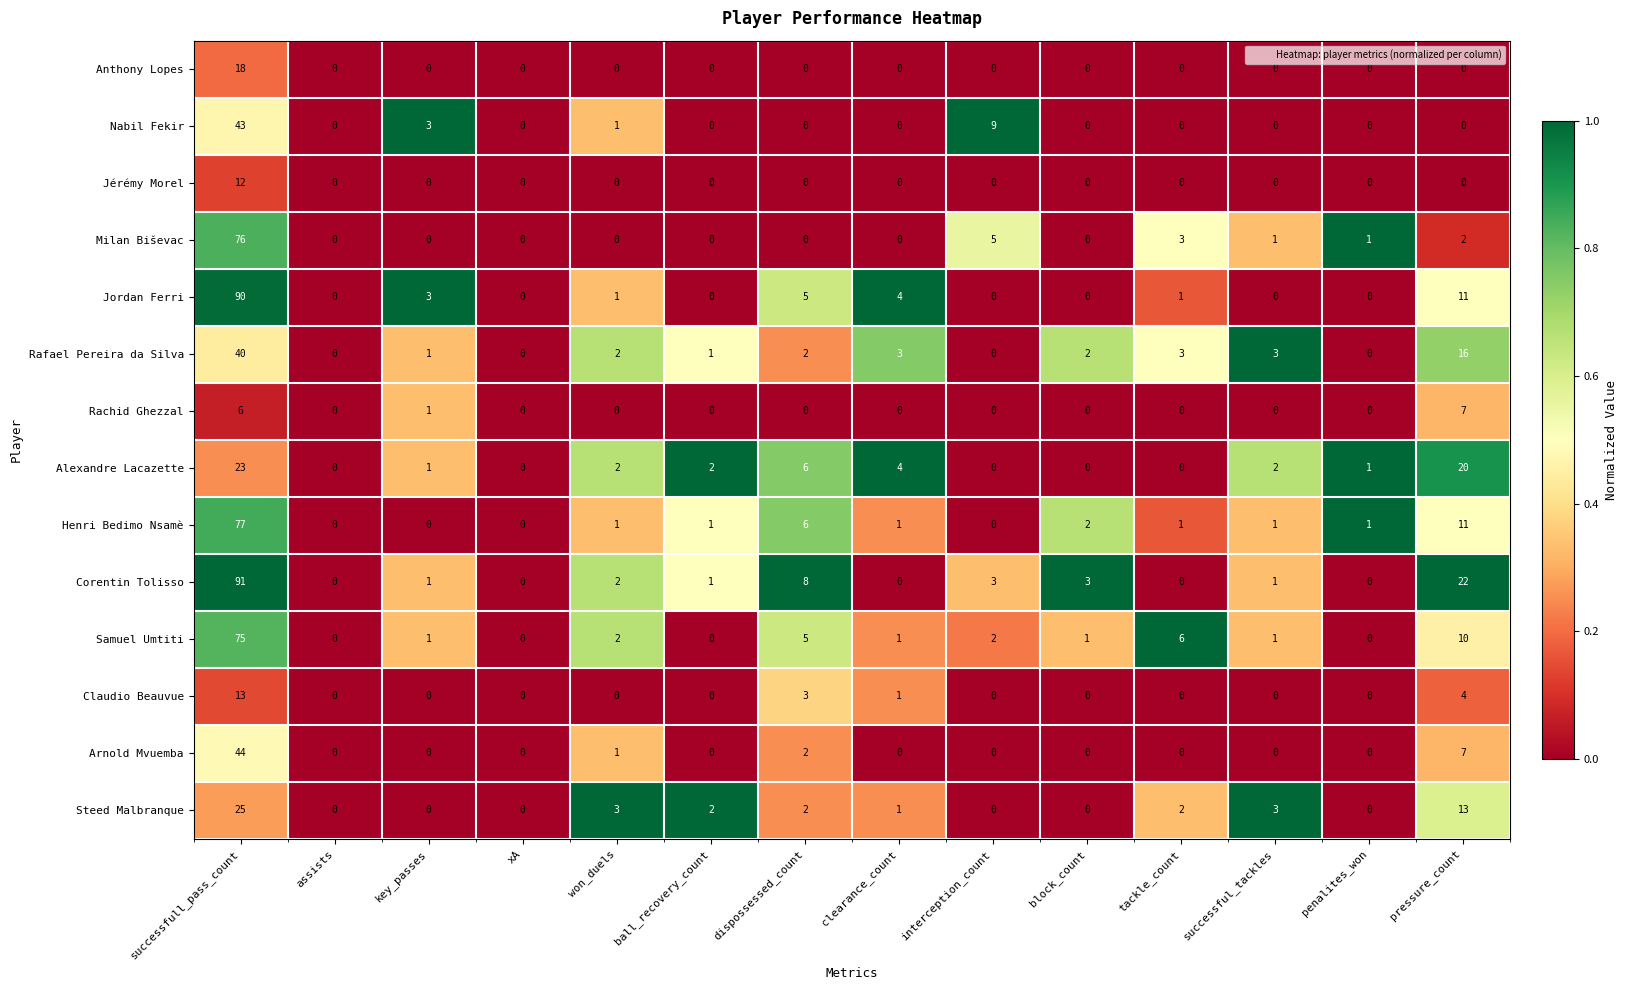

True or false: Arnold Mvuemba has a value of 0 at assists.

True